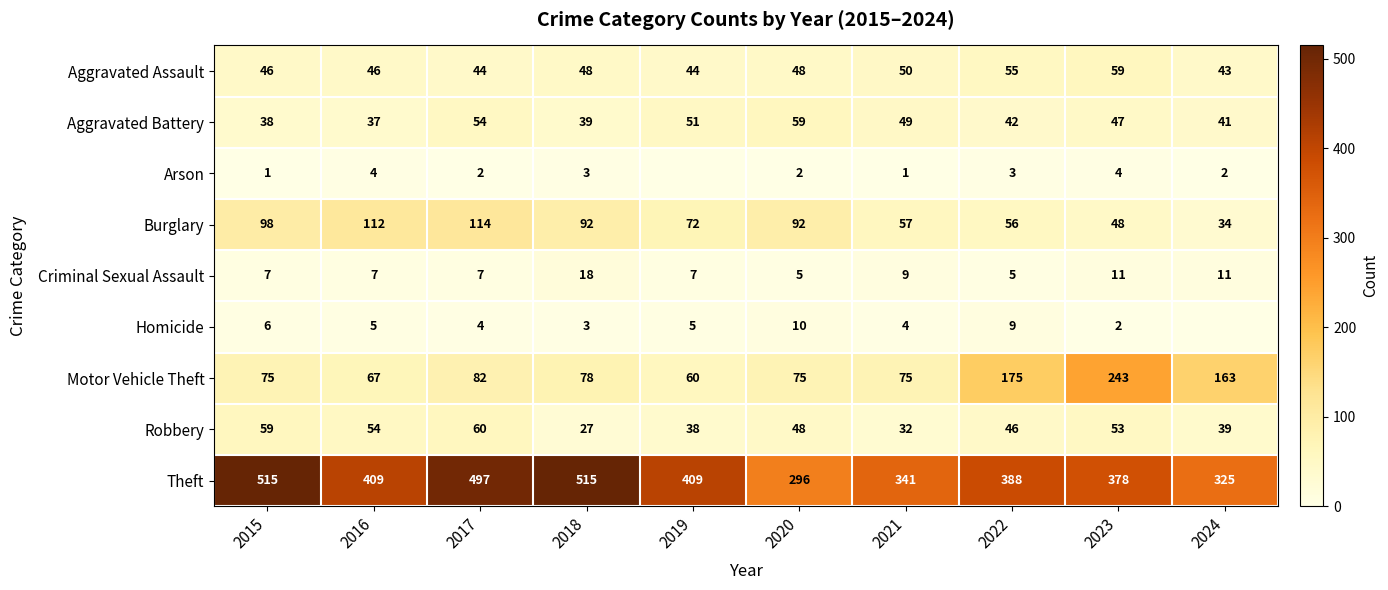

Count the number of data series in this chart.

9